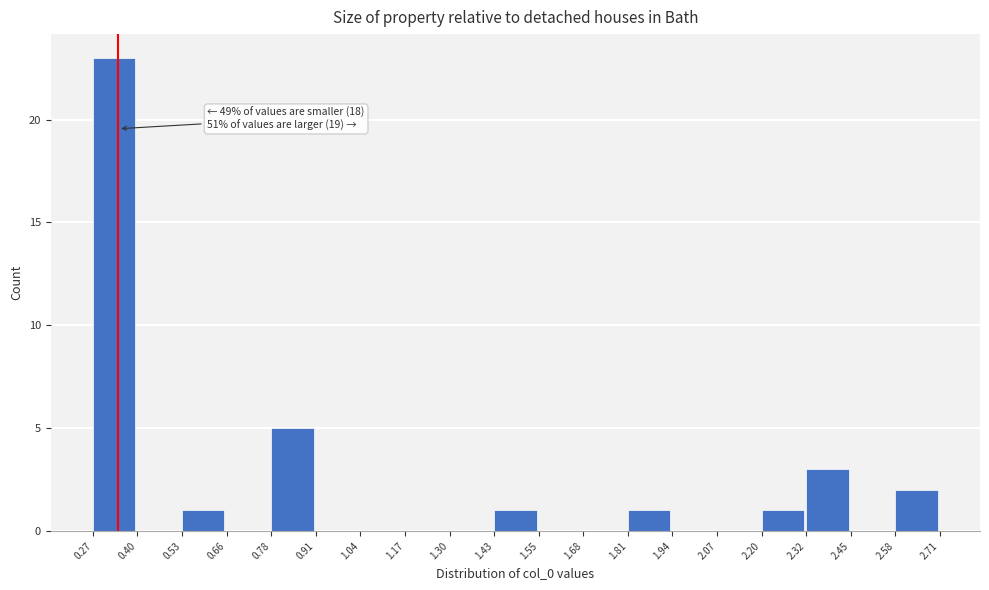

Which range on the x-axis has the tallest bar?

0.27 to 0.40